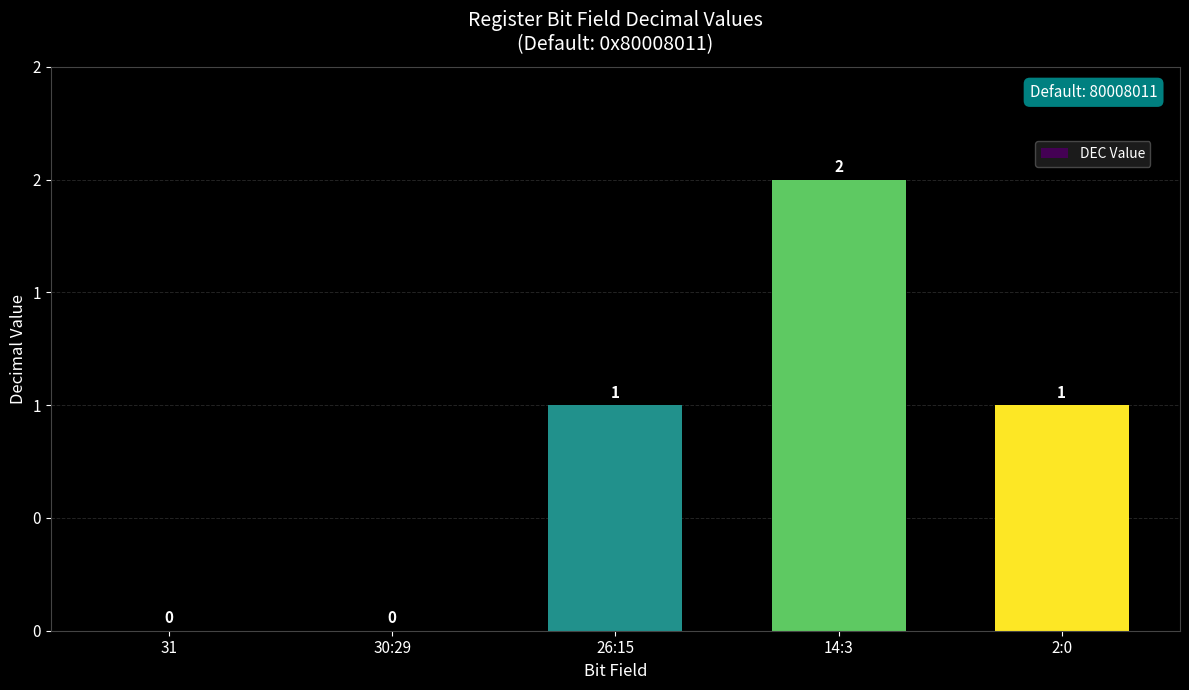

What is the label of the 2nd bar from the right?

14:3